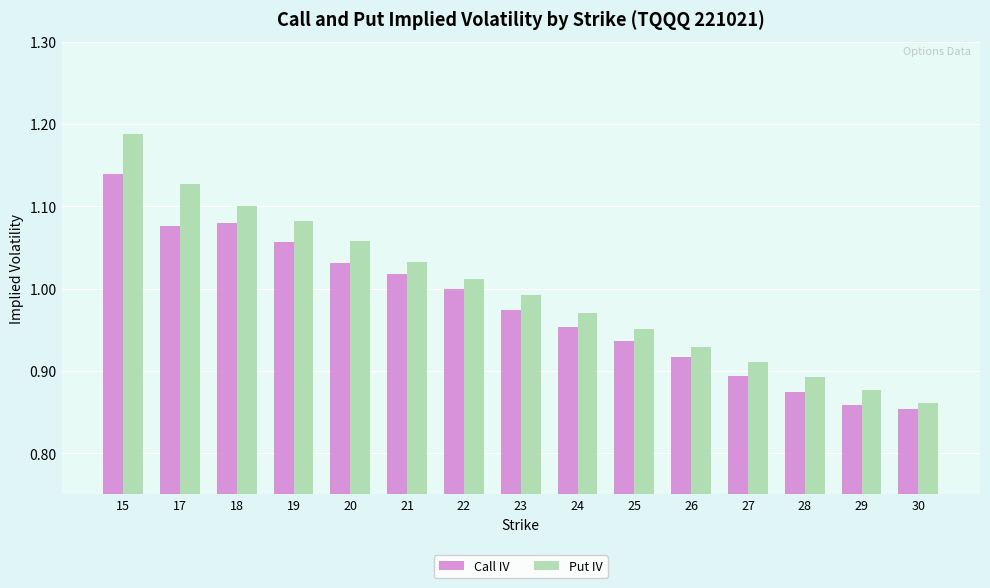

At how many categories does at least one series exceed 1?

7